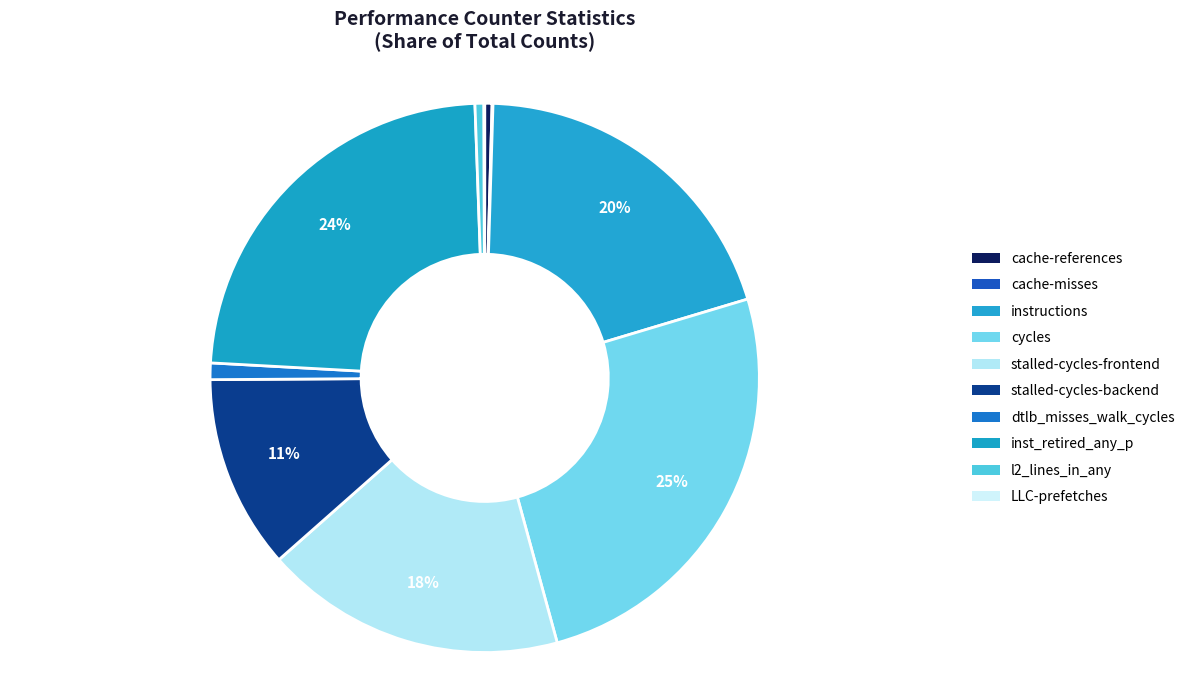

Count the number of slices in the pie.

10